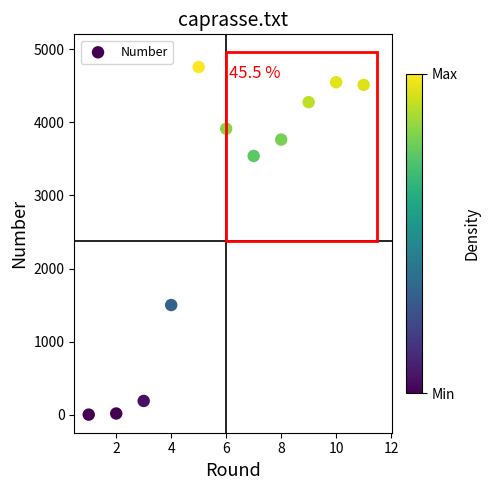

What is the range of Y values (max minus min)?

4755